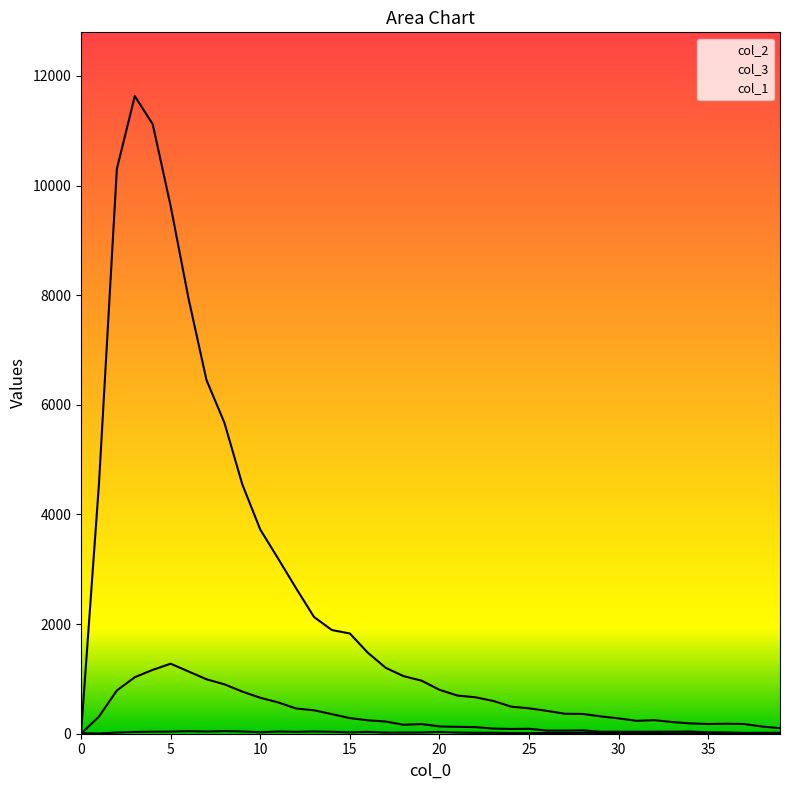

What is the value of the col_2 point at the 6th from the left?

9627